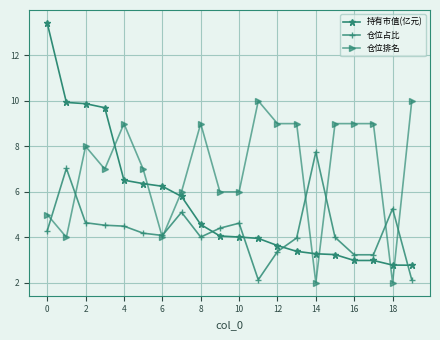

True or false: 仓位占比 has more than 1 points higher than both neighbors.

True